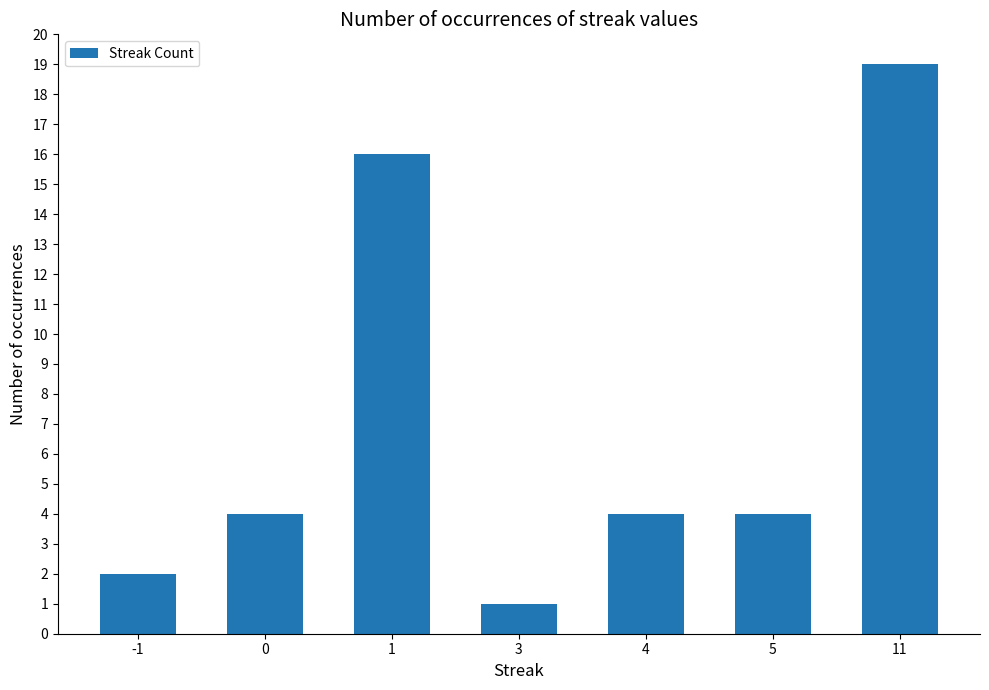

Is it true that the value at 3 is 2?

False